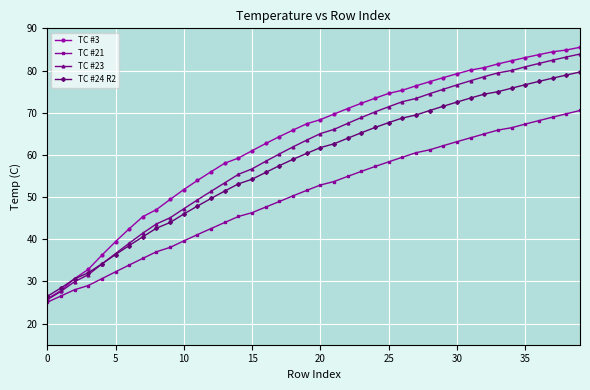

List the series in order of their overall mean, lowest first.

TC #21, TC #24 R2, TC #23, TC #3